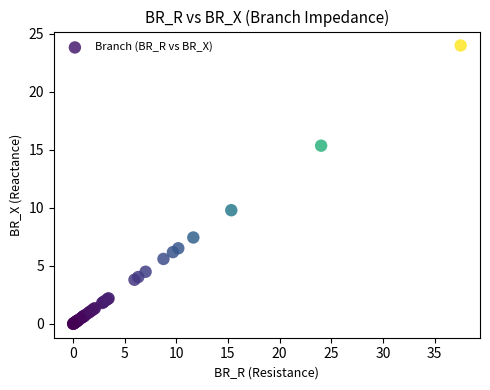

What Y value in the scatter plot is closest to 12?

9.8